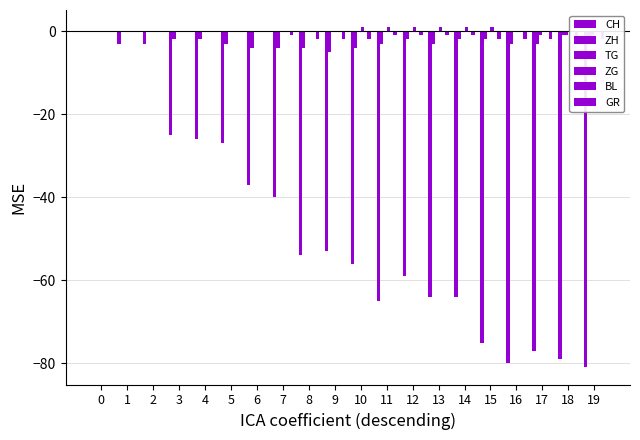

Reading right to left, what are all the values shown in this chart?

CH: -81	-79	-77	-80	-75	-64	-64	-59	-65	-56	-53	-54	-40	-37	-27	-26	-25	-3	-3	0
ZH: -2	-1	-3	-3	-2	-2	-3	-2	-3	-4	-5	-4	-4	-4	-3	-2	-2	0	0	0
TG: -1	-1	-1	0	0	0	0	0	0	0	0	0	0	0	0	0	0	0	0	0
ZG: 0	0	0	0	1	1	1	1	1	1	0	0	0	0	0	0	0	0	0	0
BL: 0	0	0	0	0	0	0	0	0	0	0	0	0	0	0	0	0	0	0	0
GR: -2	-2	-2	-2	-2	-1	-1	-1	-1	-2	-2	-2	-1	0	0	0	0	0	0	0